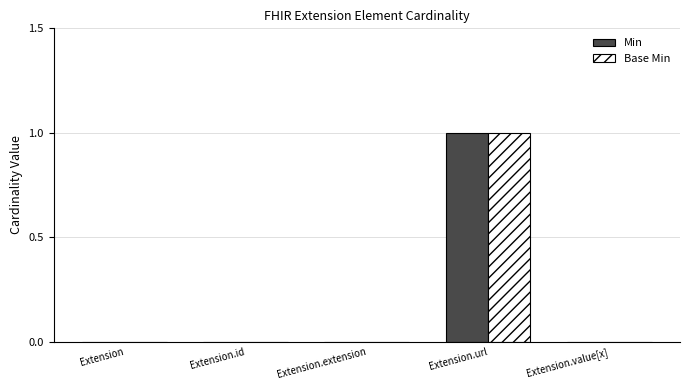

Which category has the highest value in the Min series?

Extension.url